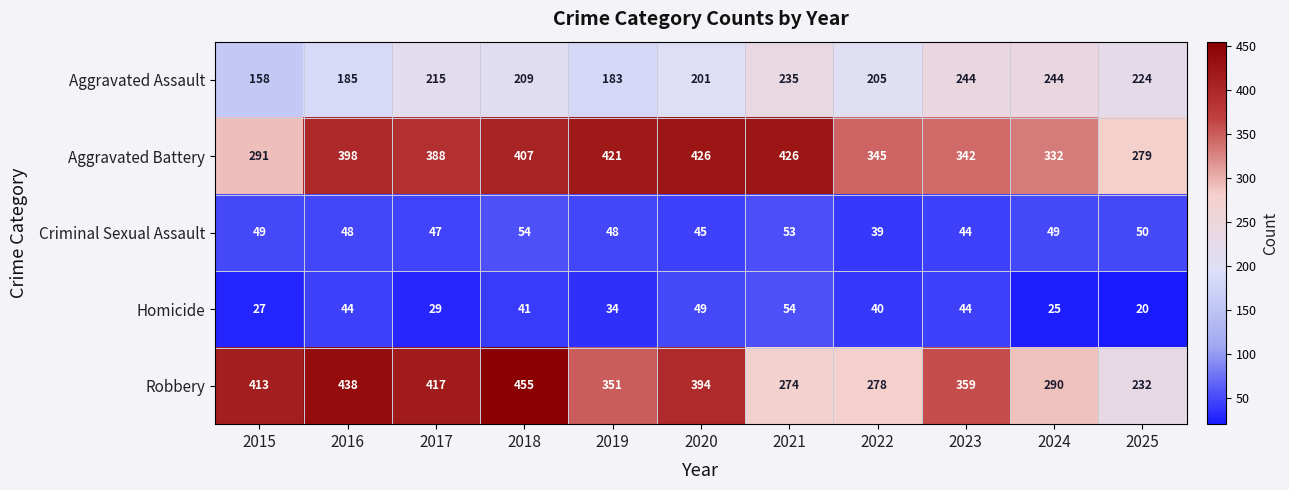

How many series are shown in this chart?

5